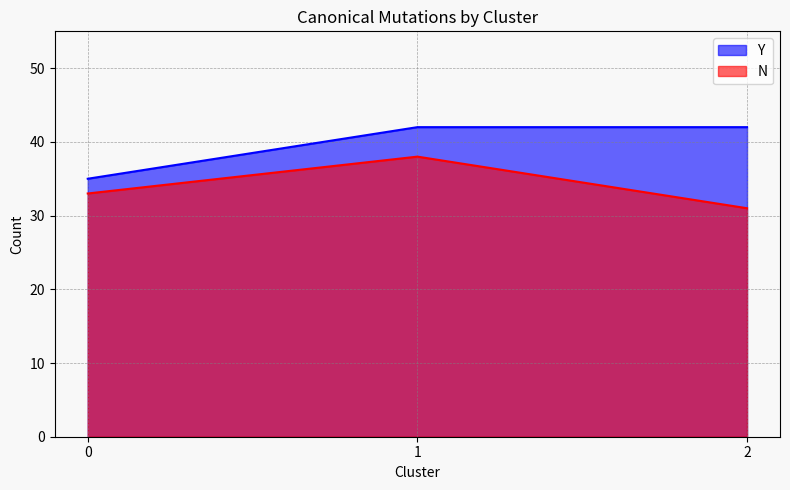

The value of Y at 0 is 35. True or false?

True